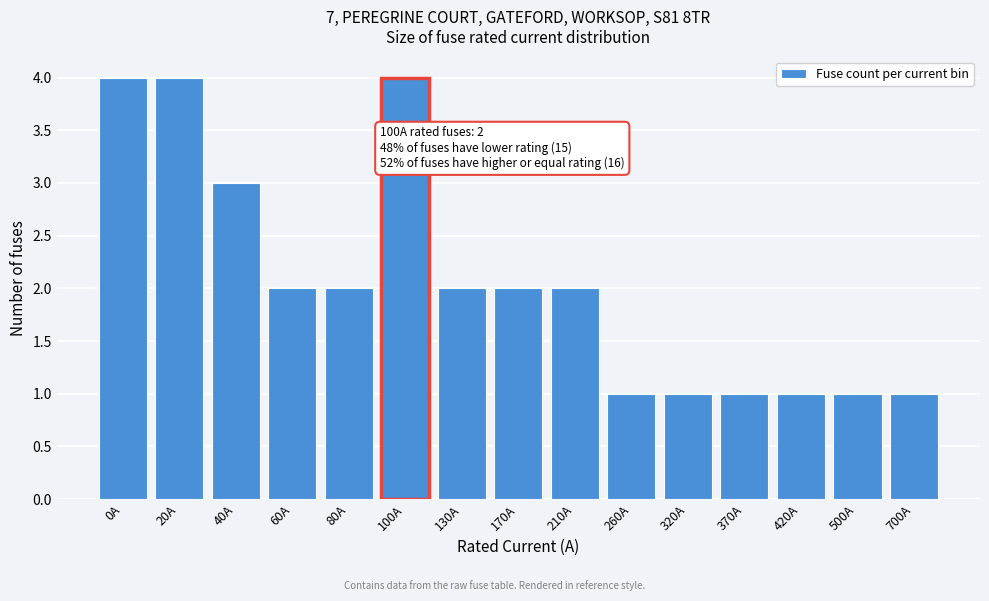

Reading right to left, extract all data points from this chart.

1	1	1	1	1	1	2	2	2	4	2	2	3	4	4